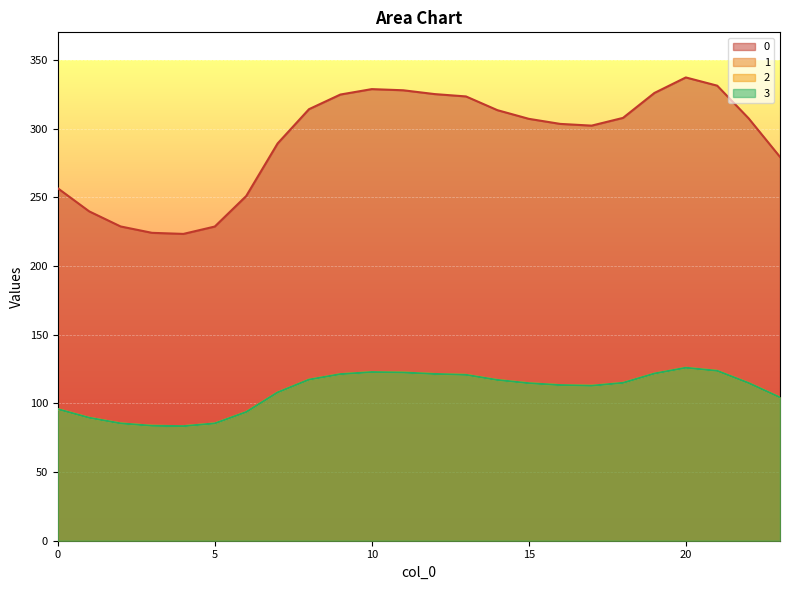

How many data points in 2 are above 114?

13